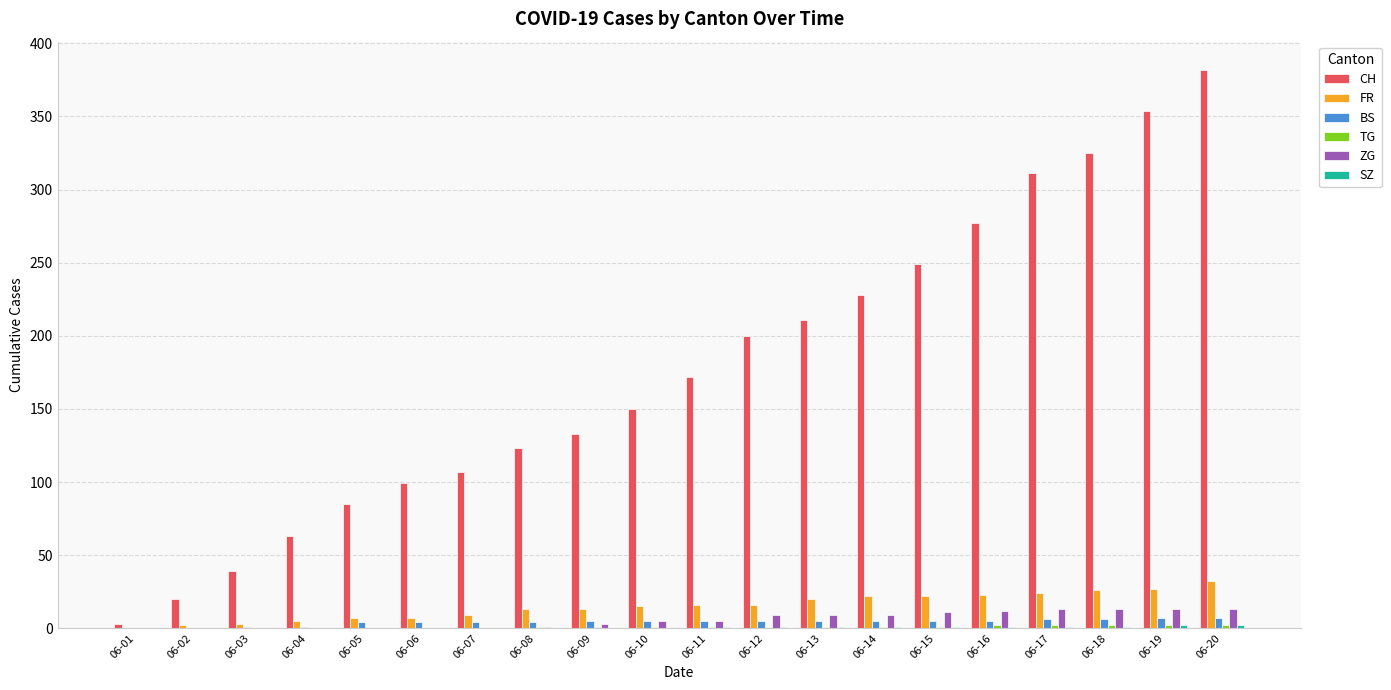

Between 06-07 and 06-18, which series saw the biggest shift?

CH